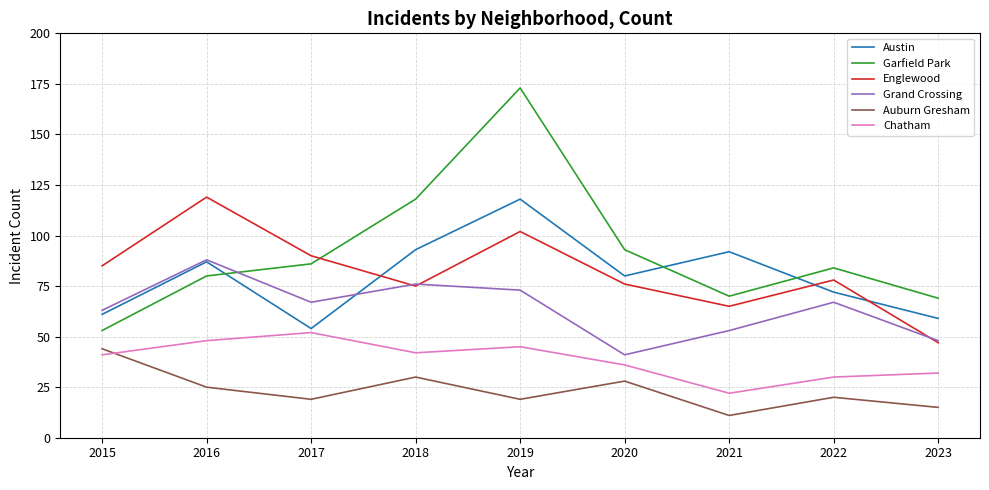

True or false: Englewood and Auburn Gresham intersect in this chart.

False